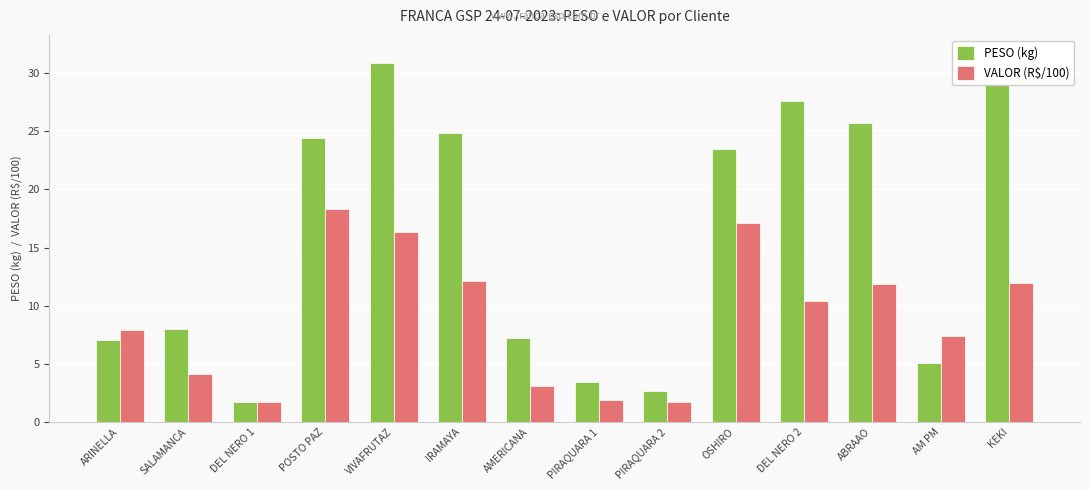

What value does the PESO (kg) series have at ARINELLA?

7.1